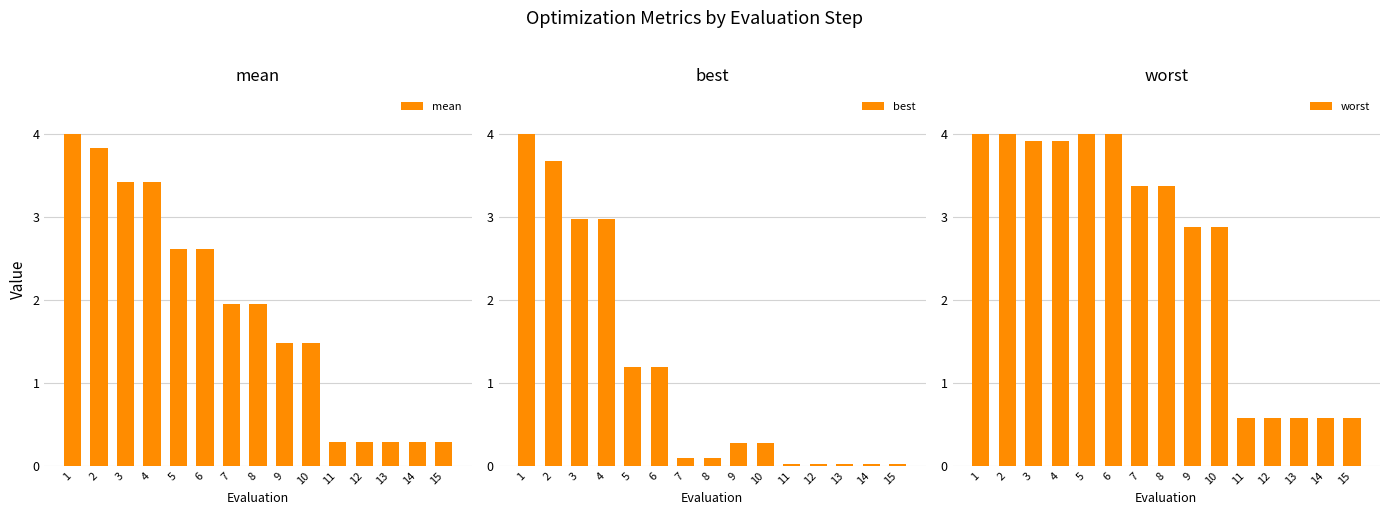

Are the bars grouped side by side (vs. stacked)?

Yes